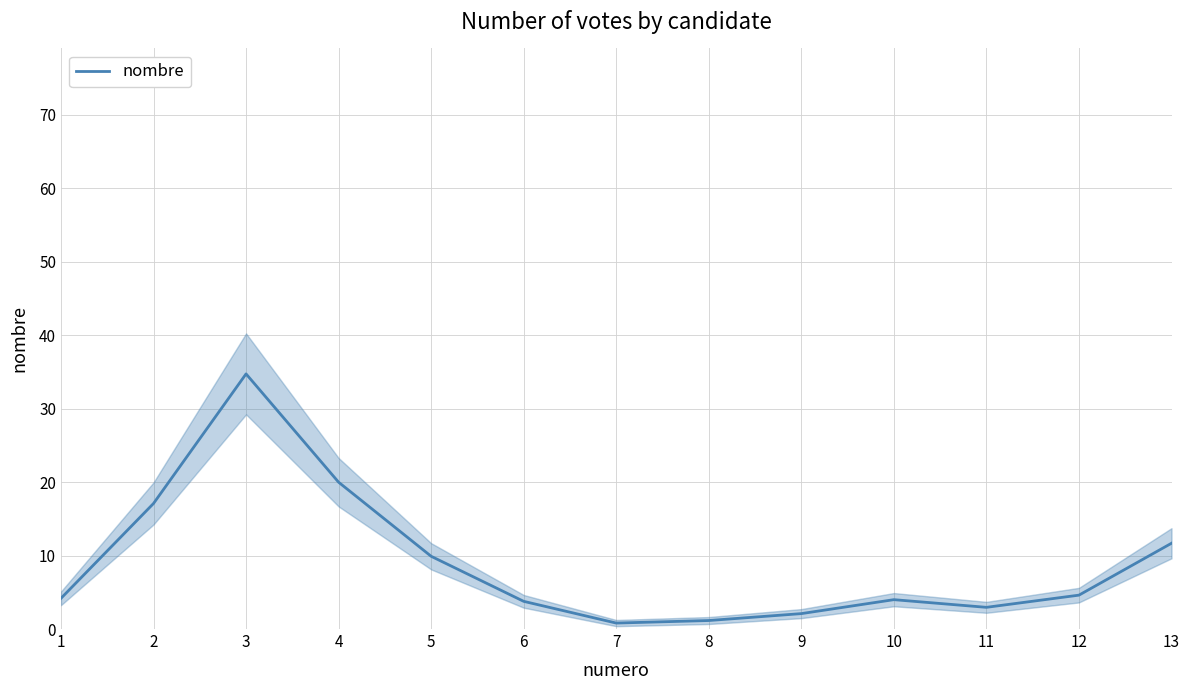

Does the chart have visible grid lines?

Yes